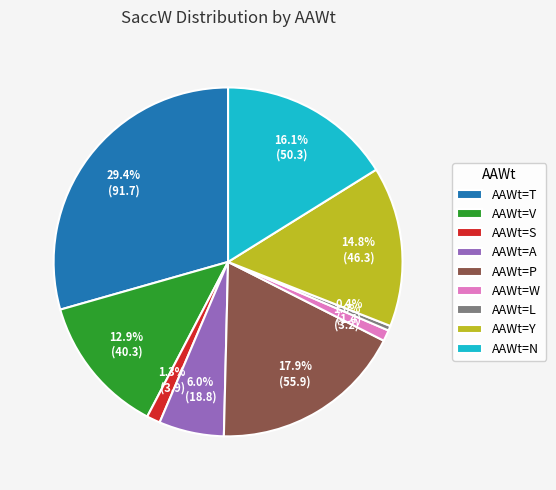

Is the sum of AAWt=Y and AAWt=N greater than half?

No